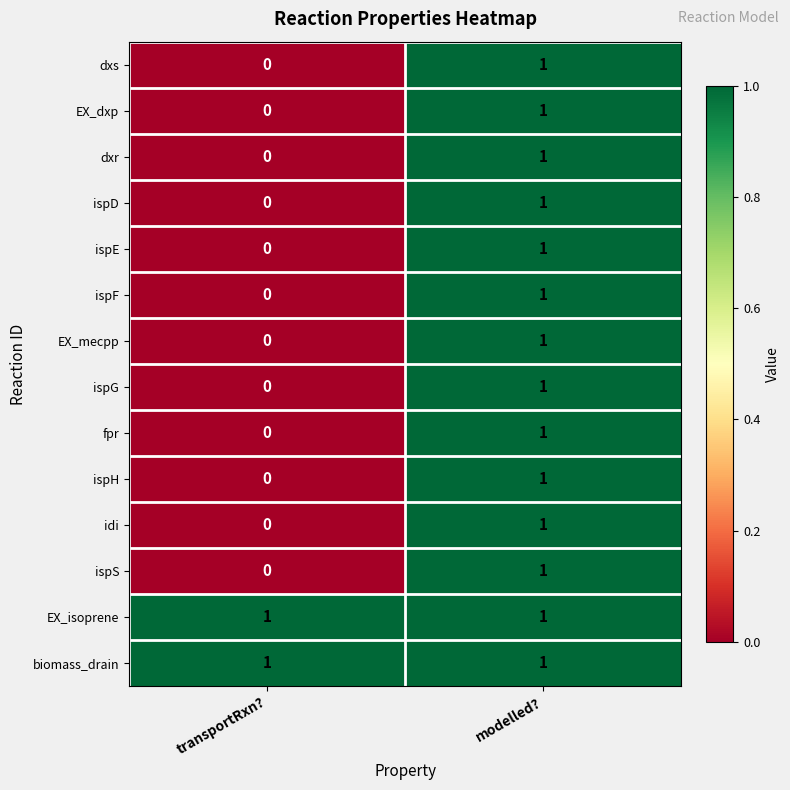

At which label does EX_dxp reach its minimum?

transportRxn?